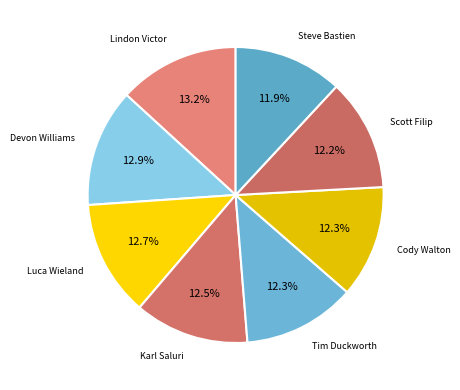

What is the ratio of the value at Cody Walton to the value at Devon Williams?

1.0